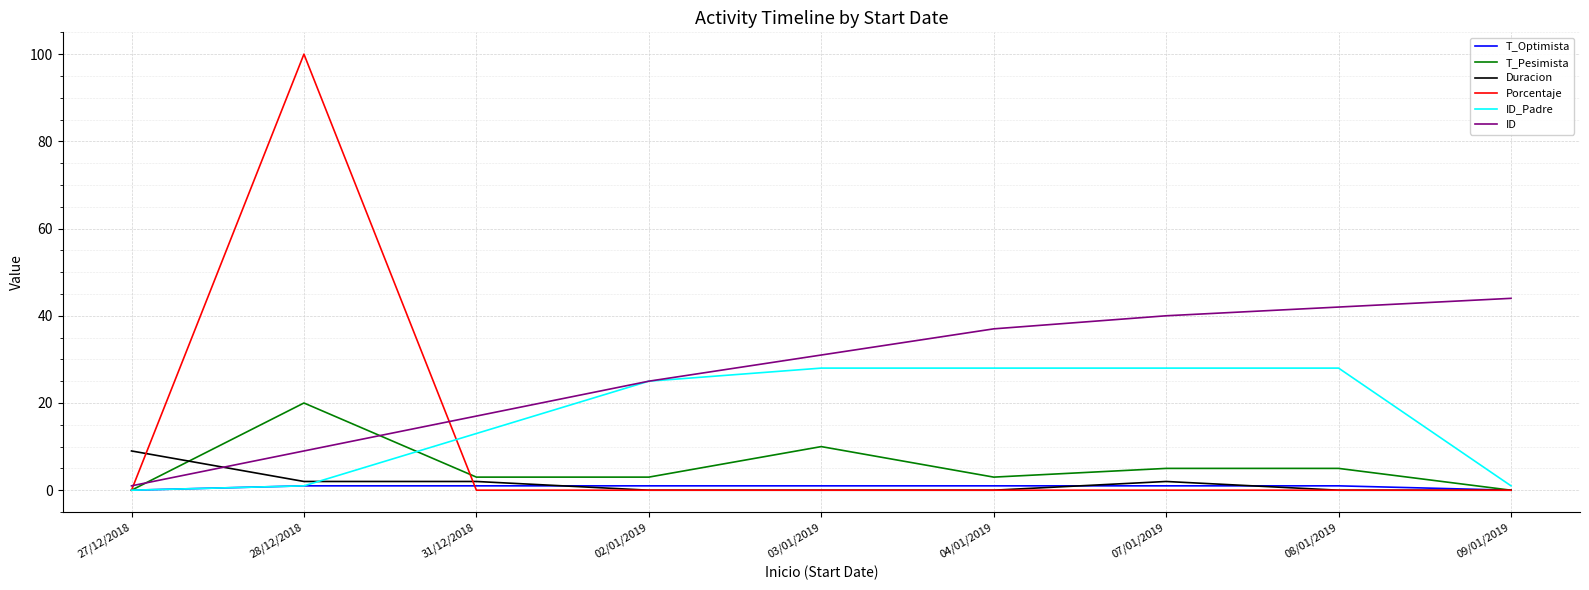

The value of ID_Padre at 28/12/2018 is 1. True or false?

True